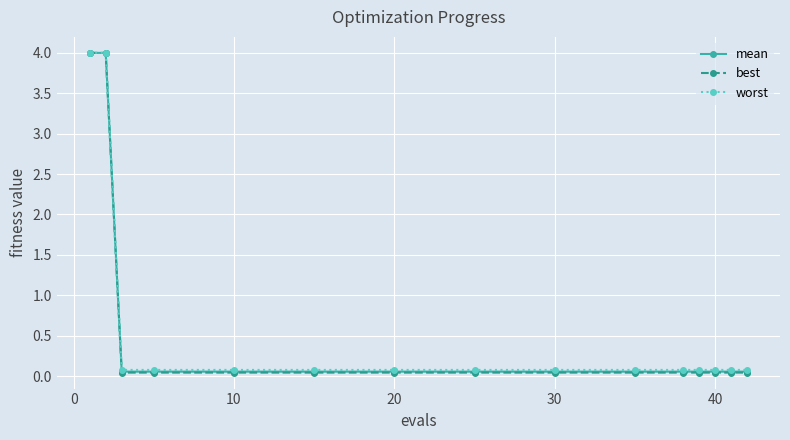

What is the maximum value for best?

4.0